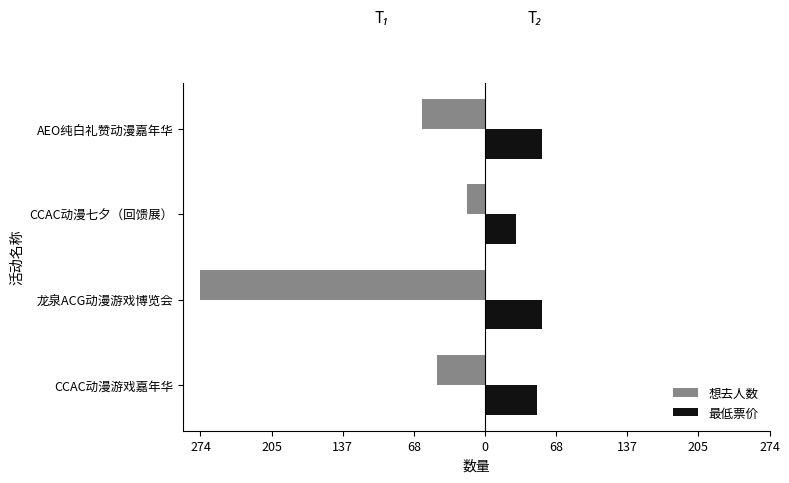

What are all the series names shown in the legend?

想去人数, 最低票价